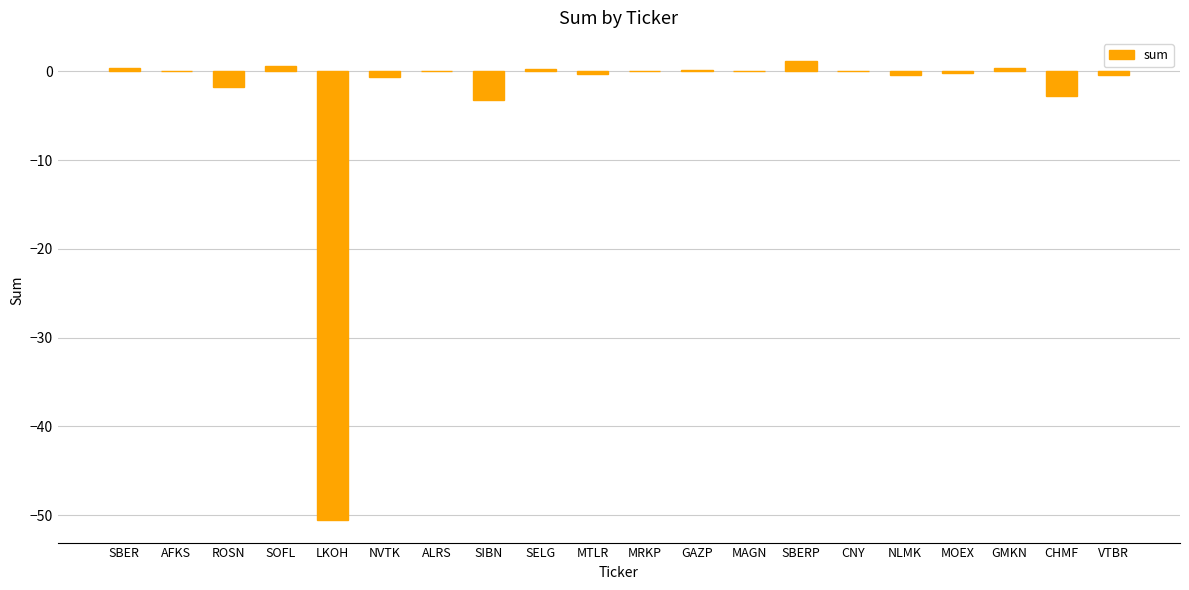

Count the number of categories in the chart.

20